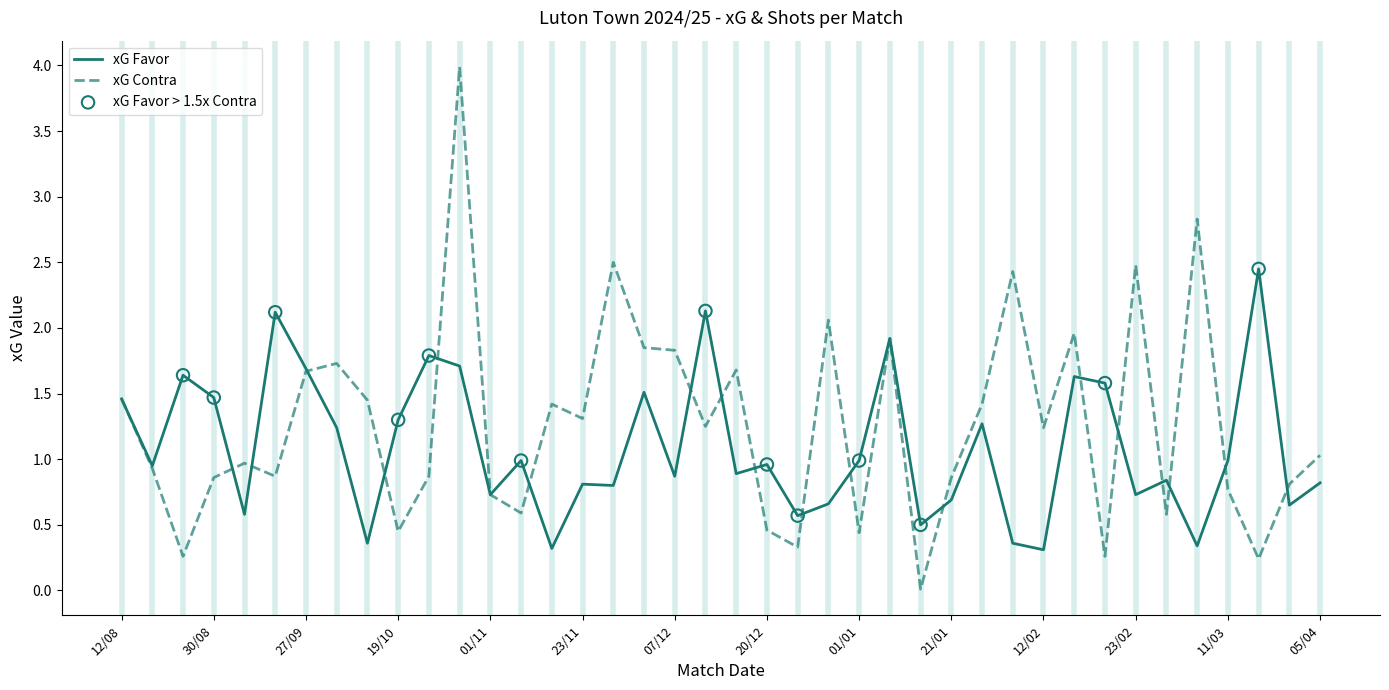

Which series has the largest total across all categories?

xG Contra